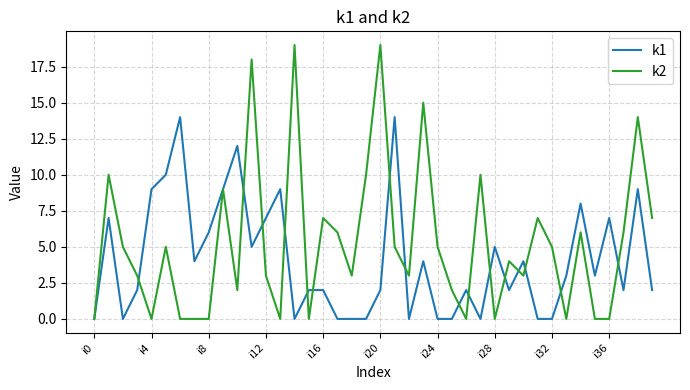

List the series in order of their peak value, highest first.

k2, k1